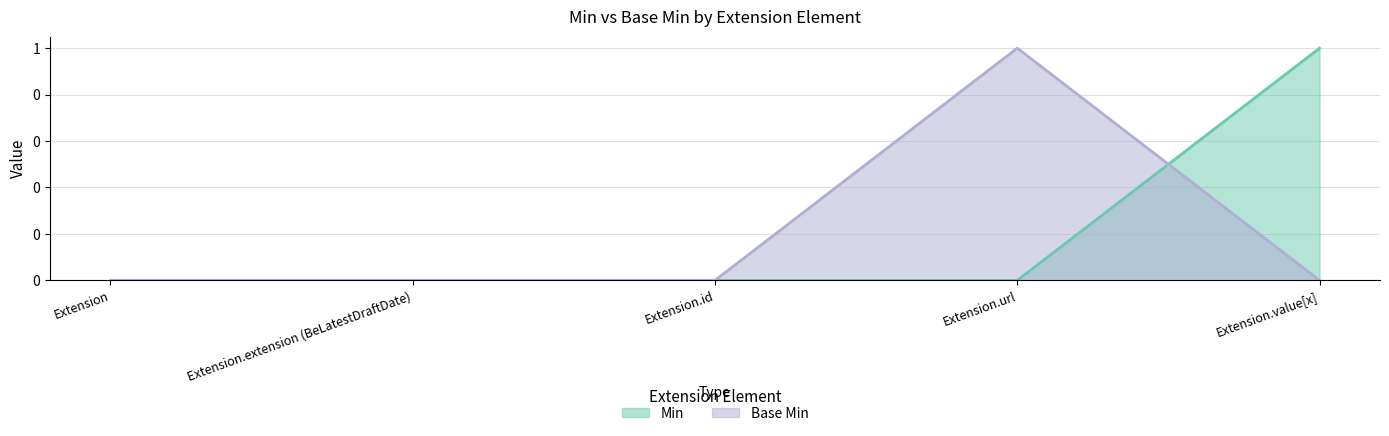

List the labels in order of Min value, largest first.

Extension.value[x], Extension, Extension.extension (BeLatestDraftDate), Extension.id, Extension.url